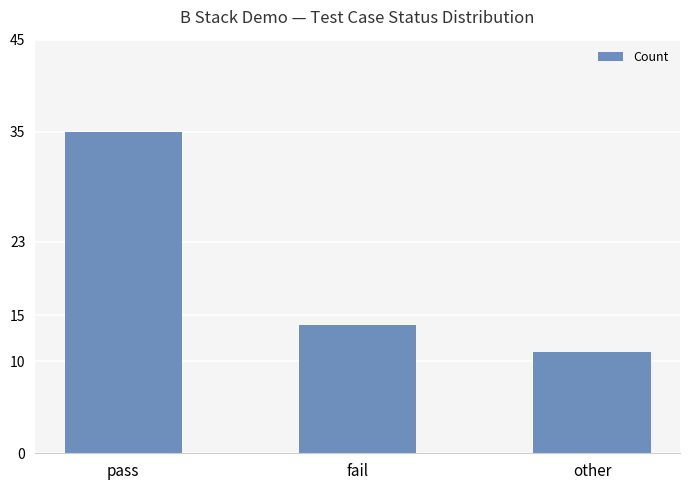

What is the difference between the maximum and minimum values?

24